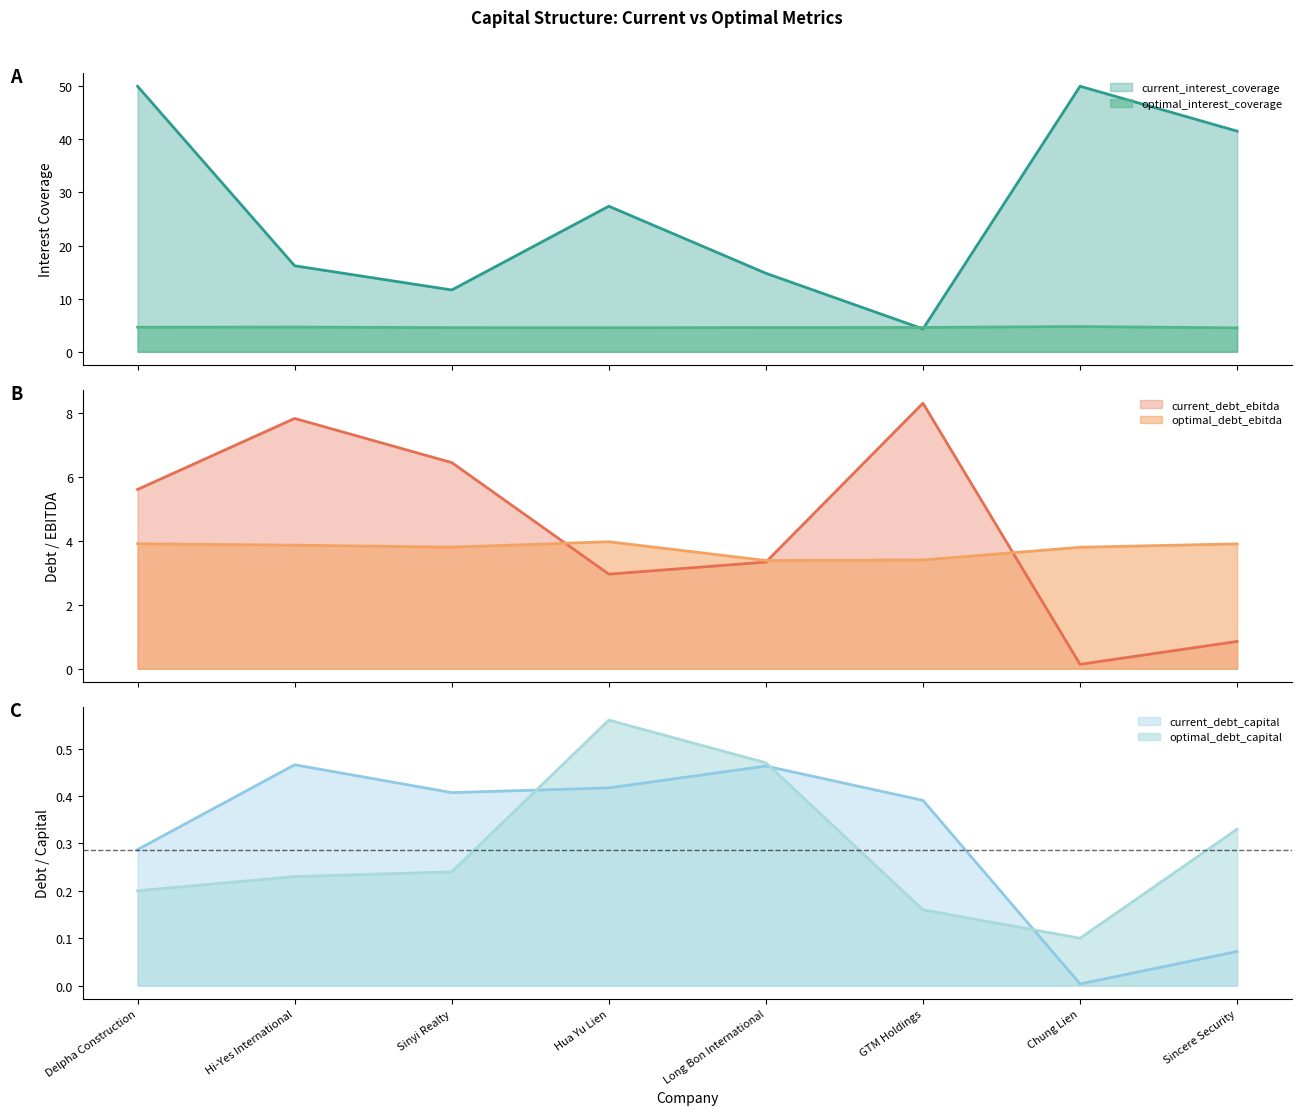

At which category is the sum across all series the highest?

Hi-Yes International